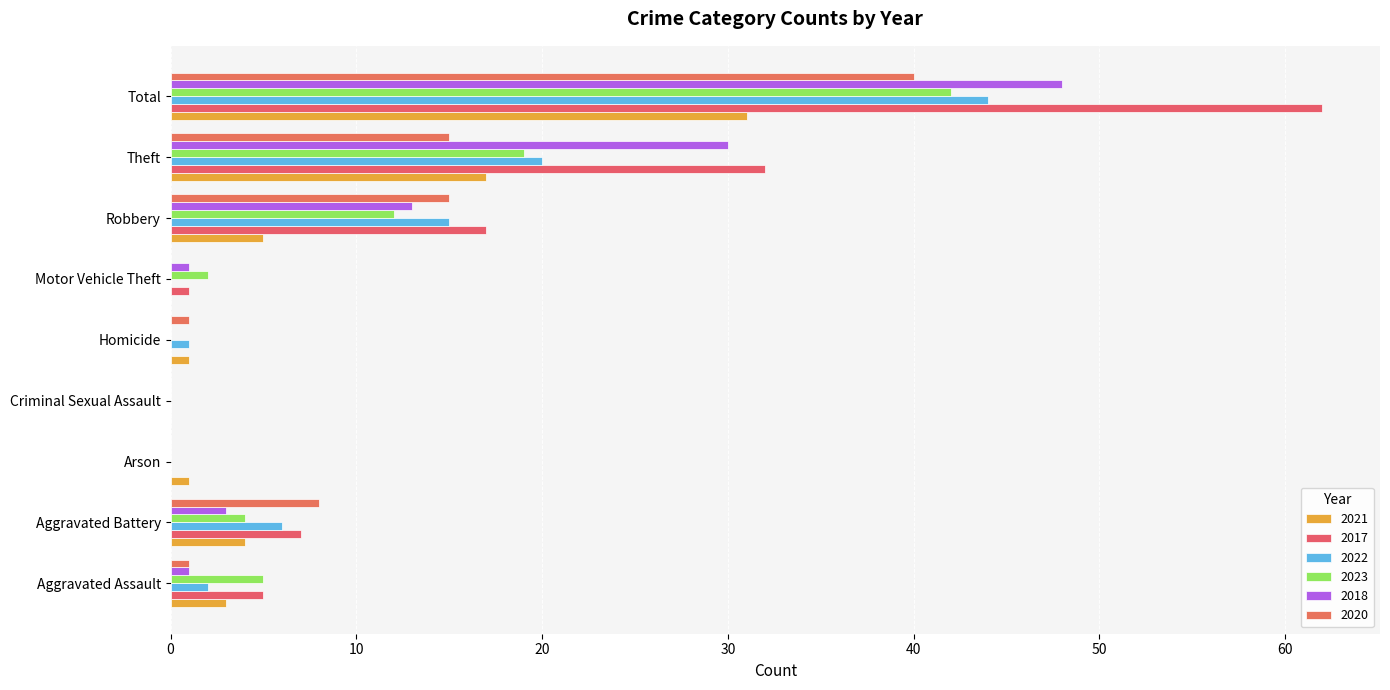

Which category has the highest value in the 2023 series?

Total